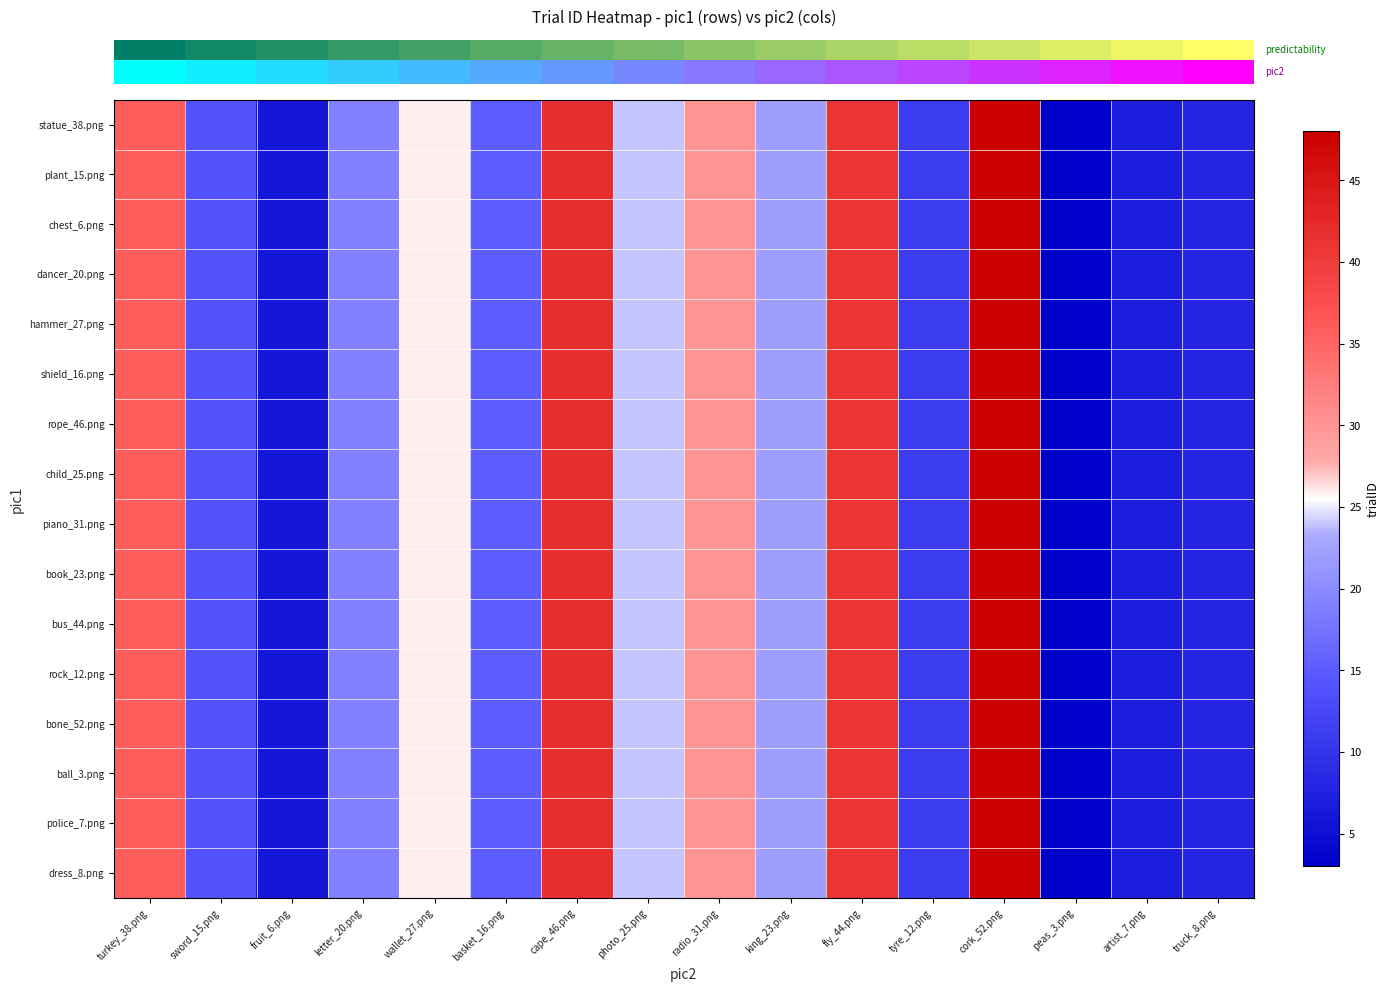

Between basket_16.png and cork_52.png, which is larger?

cork_52.png